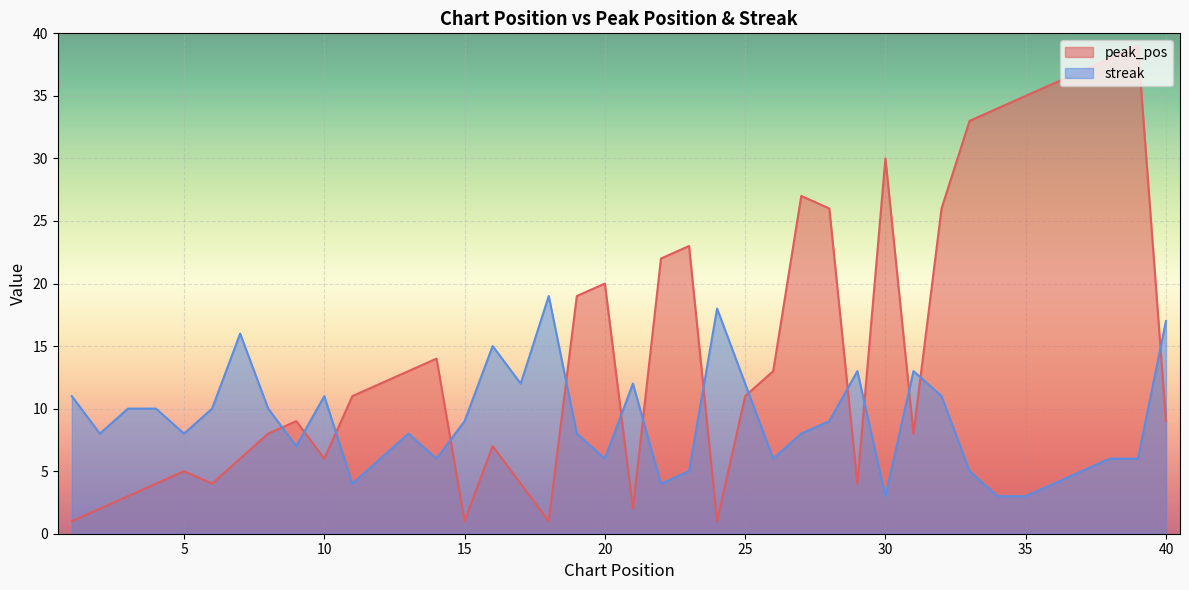

Between 30 and 13, which is larger?

30